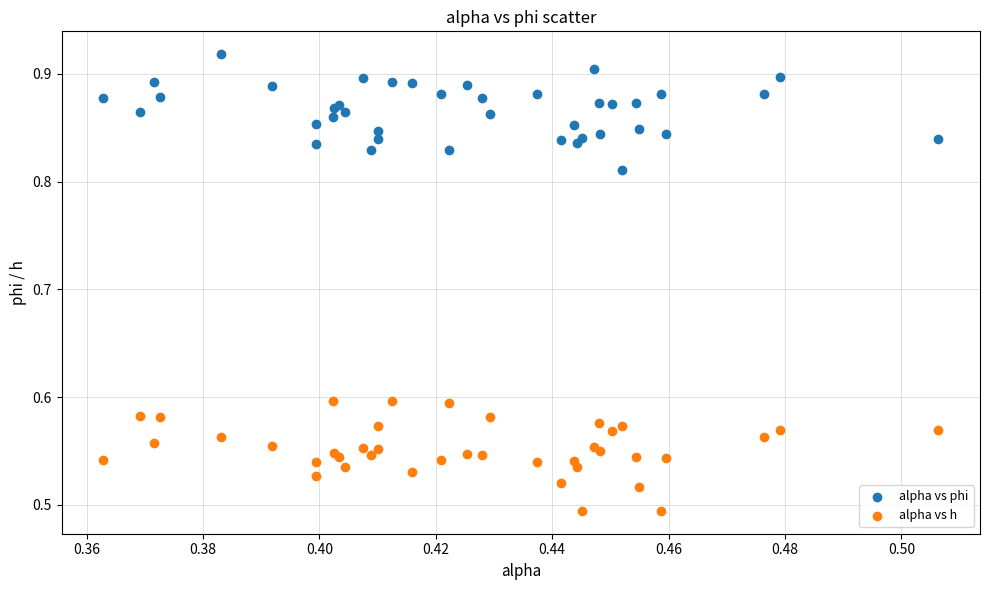

Which series reaches the minimum Y coordinate?

alpha vs h